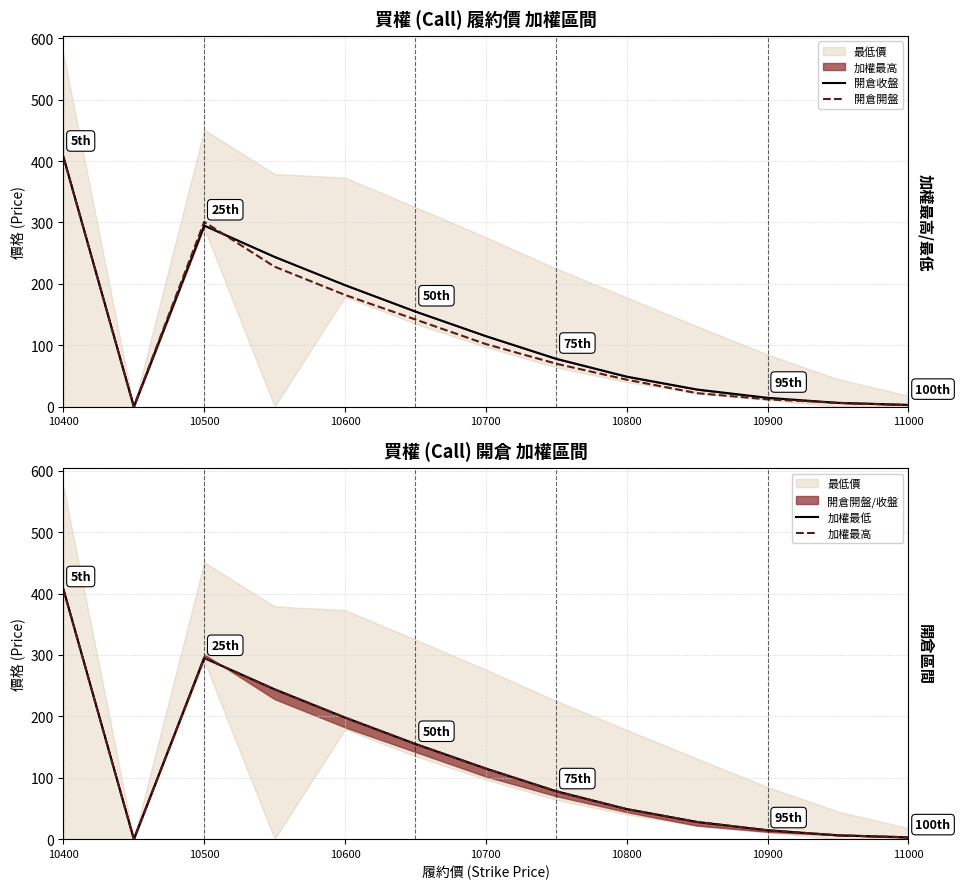

What is the average value of the 加權最高 series?

122.5